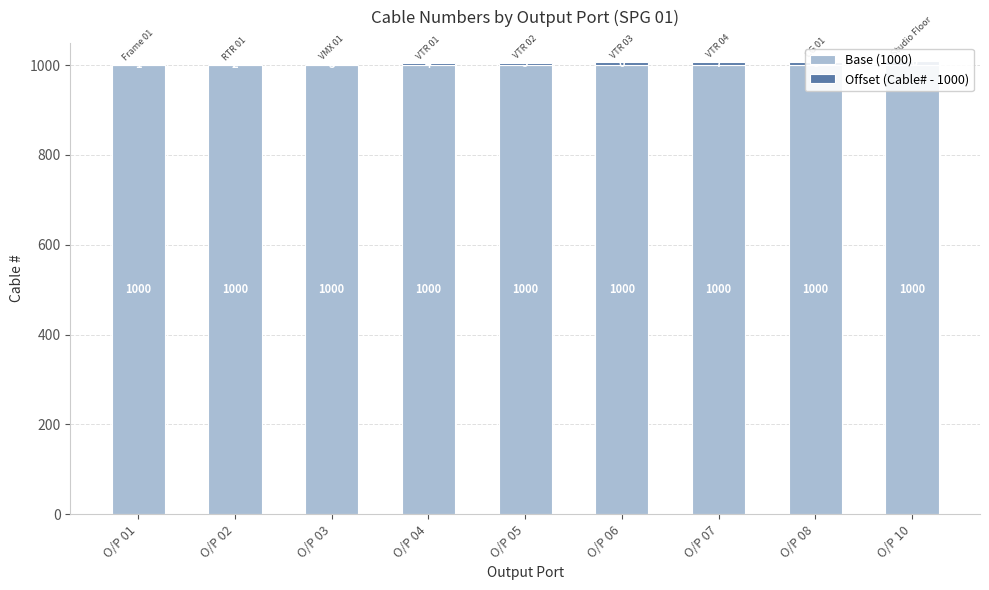

At which category is the sum across all series the highest?

O/P 10